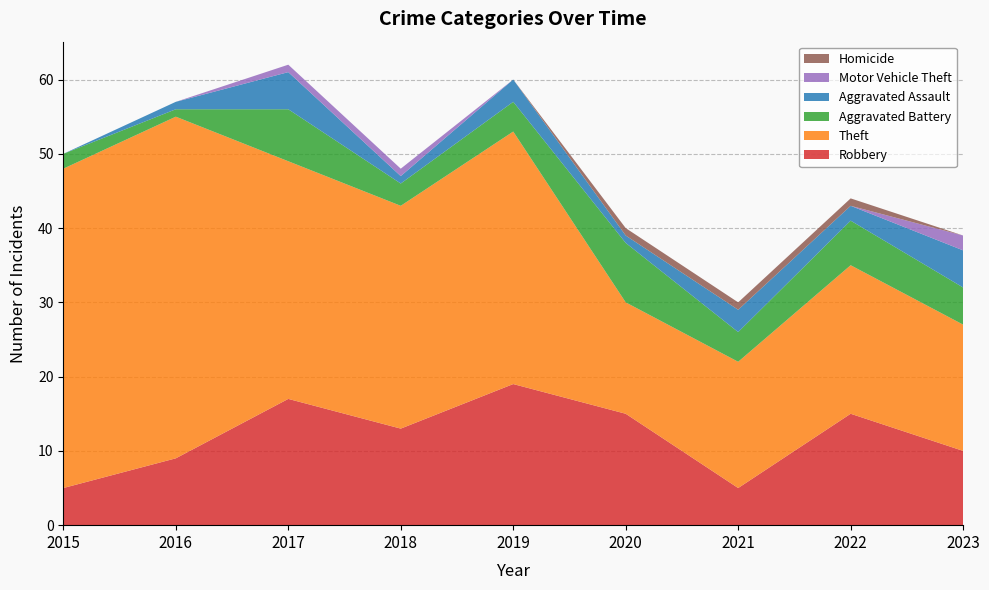

Reading left to right, list all the values displayed in this chart.

Robbery: 5	9	17	13	19	15	5	15	10
Theft: 43	46	32	30	34	15	17	20	17
Aggravated Battery: 2	1	7	3	4	8	4	6	5
Aggravated Assault: 0	1	5	1	3	1	3	2	5
Motor Vehicle Theft: 0	0	1	1	0	0	0	0	2
Homicide: 0	0	0	0	0	1	1	1	0